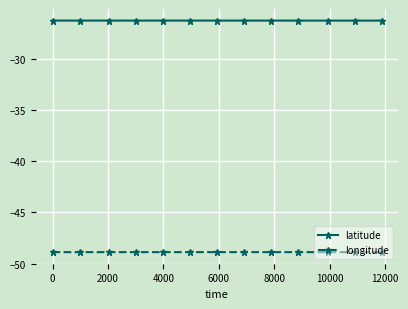

Rank the series by their maximum value, from lowest to highest.

longitude, latitude